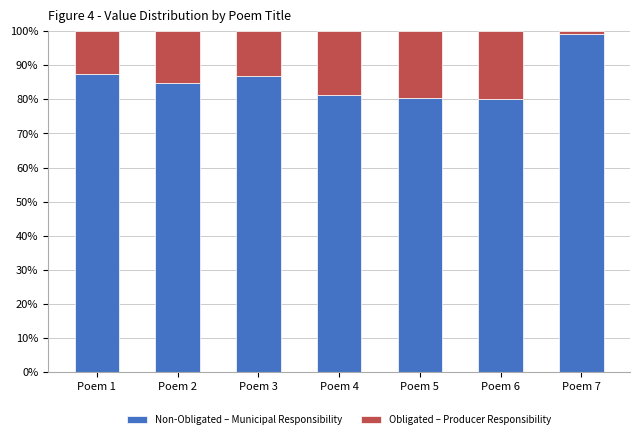

Does the chart contain stacked bars?

Yes